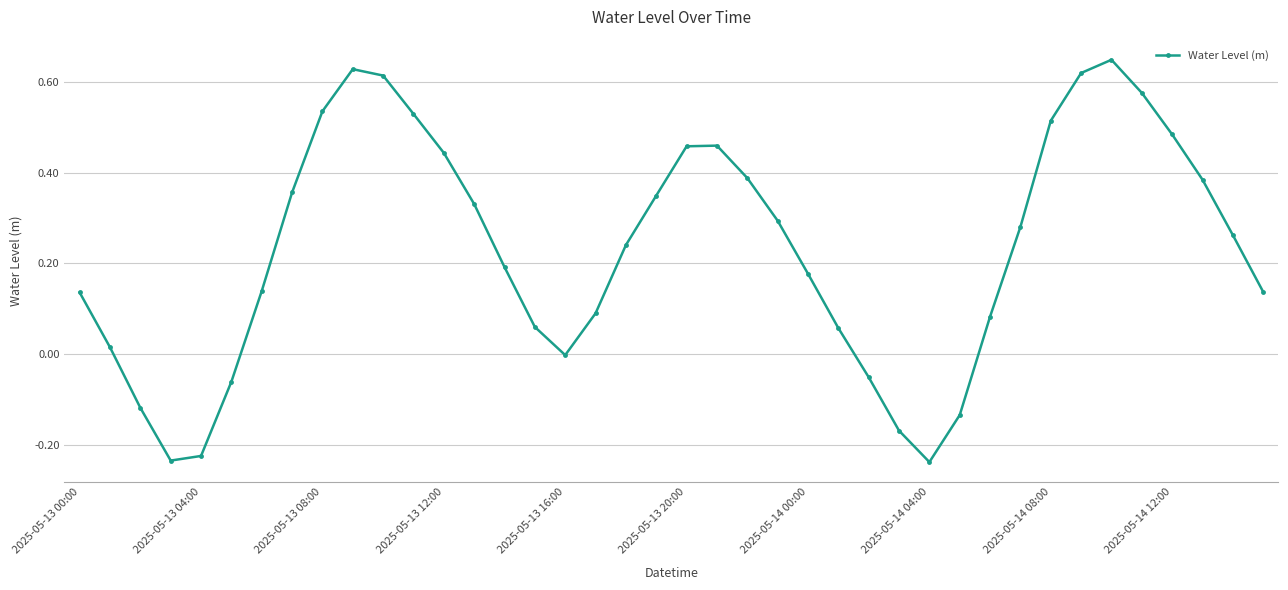

How many interior local peaks (higher than both neighbors) does the data have?

3